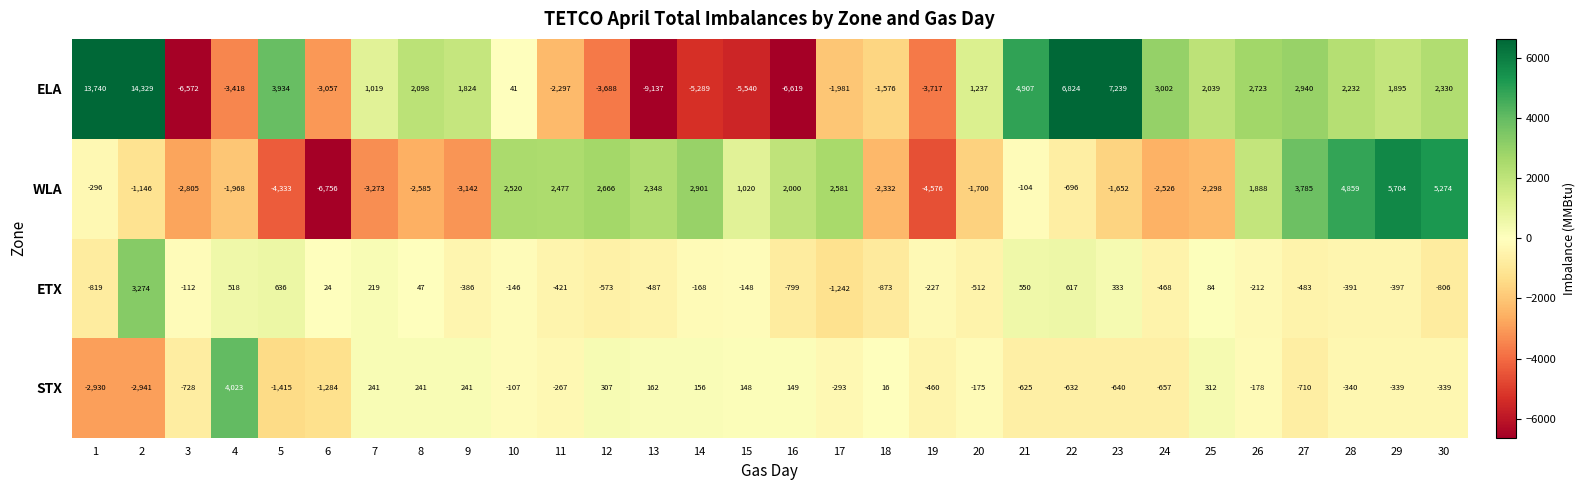

What is the approximate value of ETX at 17, to the nearest 50?

-1250